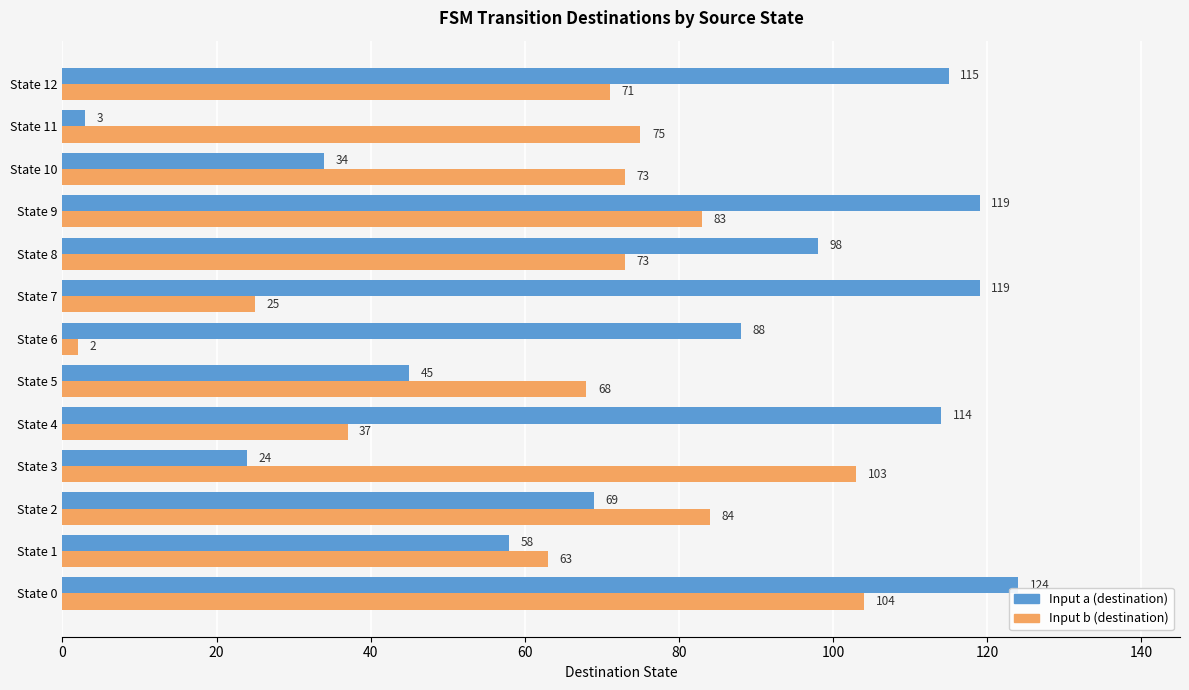

The value of Input b (destination) at State 0 is 184. True or false?

False